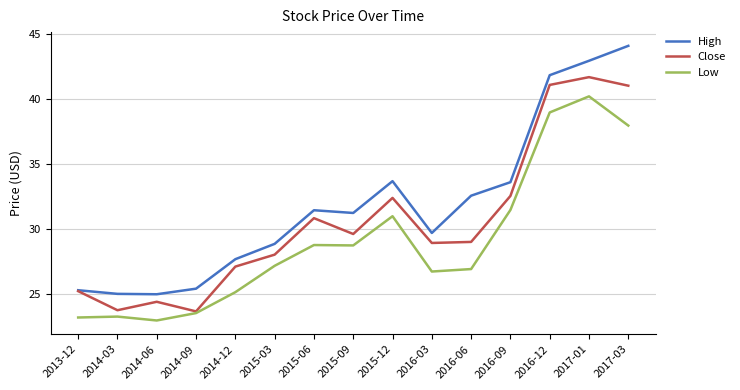

What position from the right is 2015-09?

8